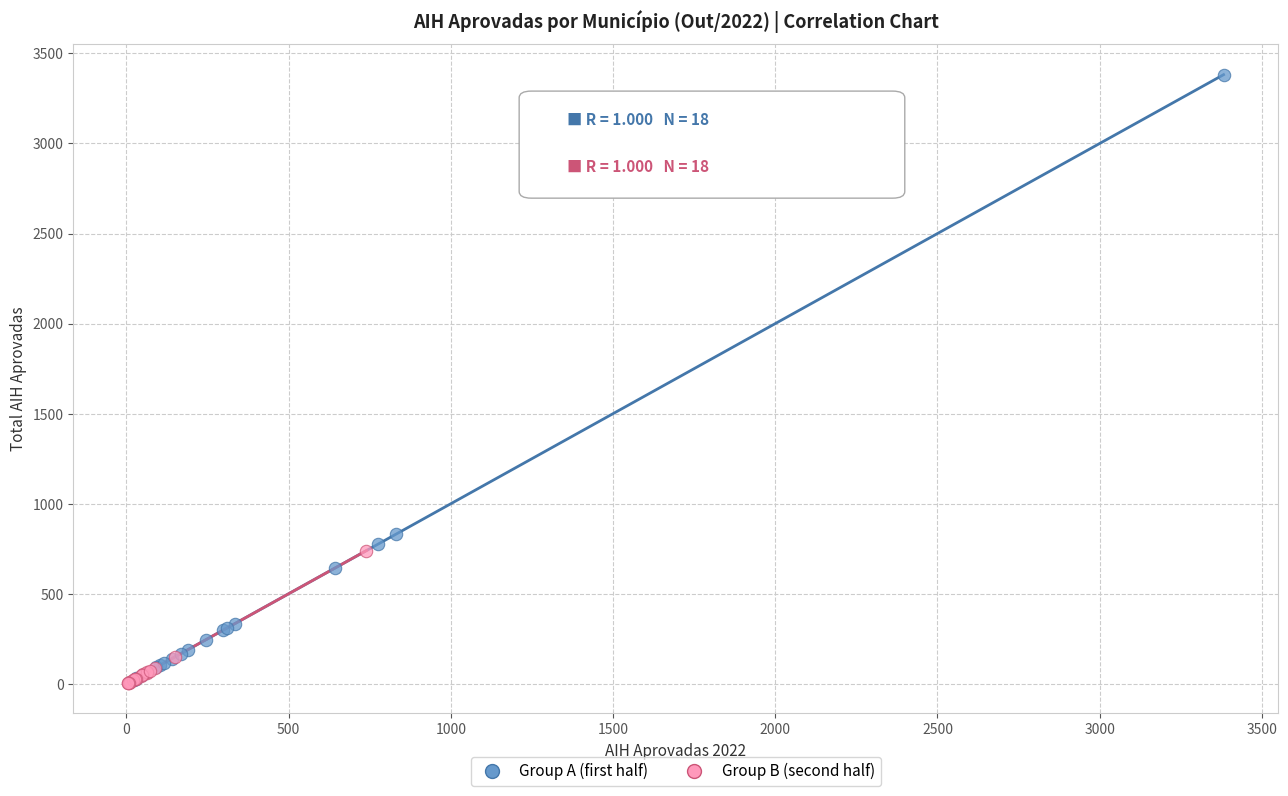

Which series contains the highest Y value?

Group A (first half)